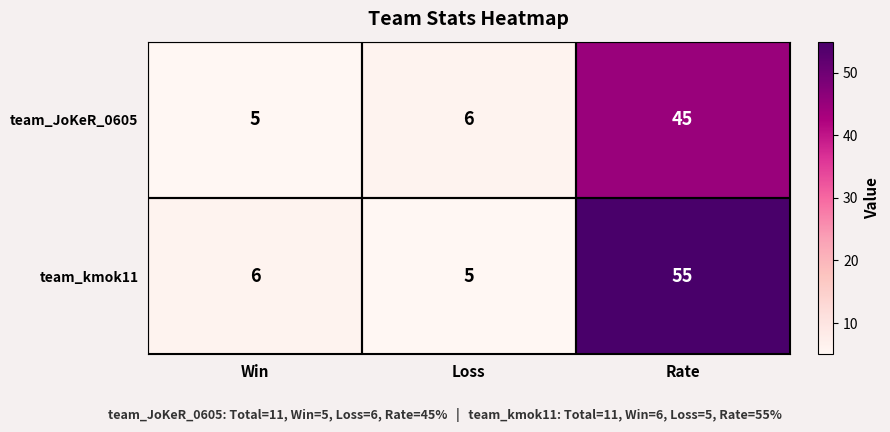

At how many categories does at least one series exceed 53?

1